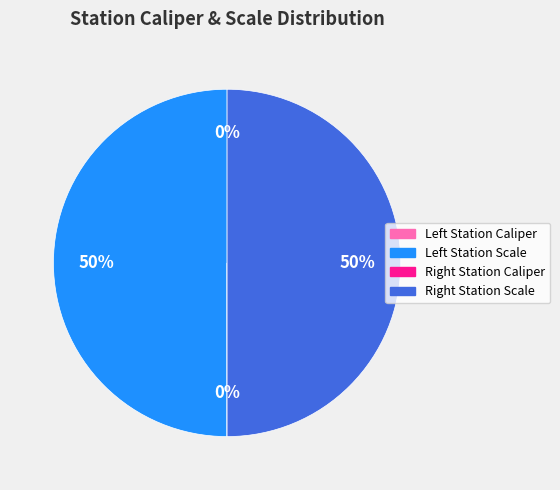

To the nearest percent, what is the average slice percentage?

25%